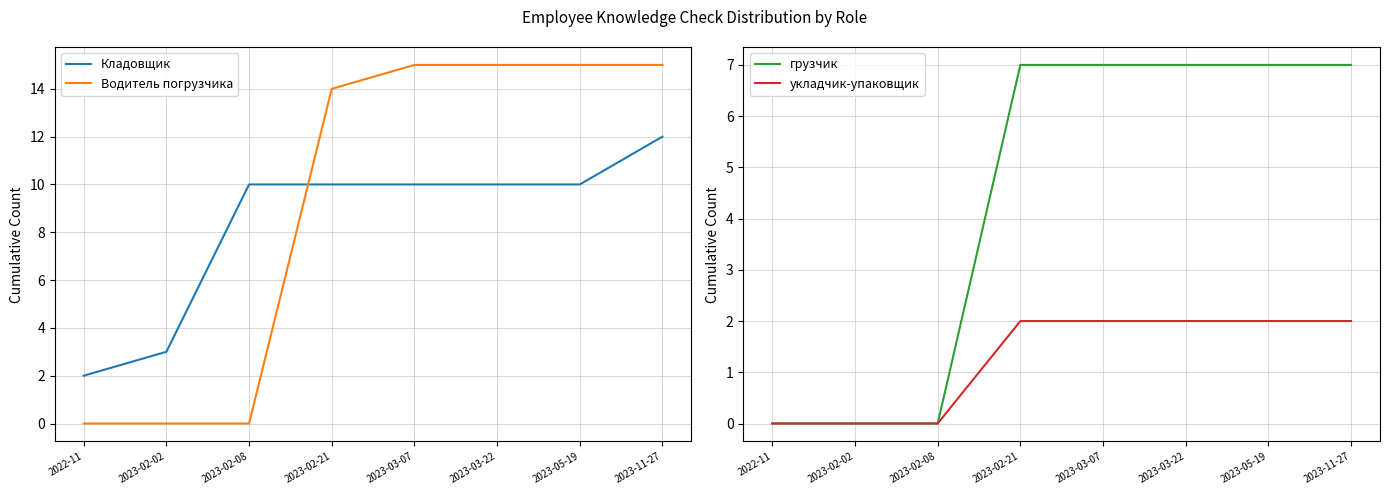

Is the value of укладчик-упаковщик at 2022-11 greater than the value of Кладовщик at 2023-02-08?

No